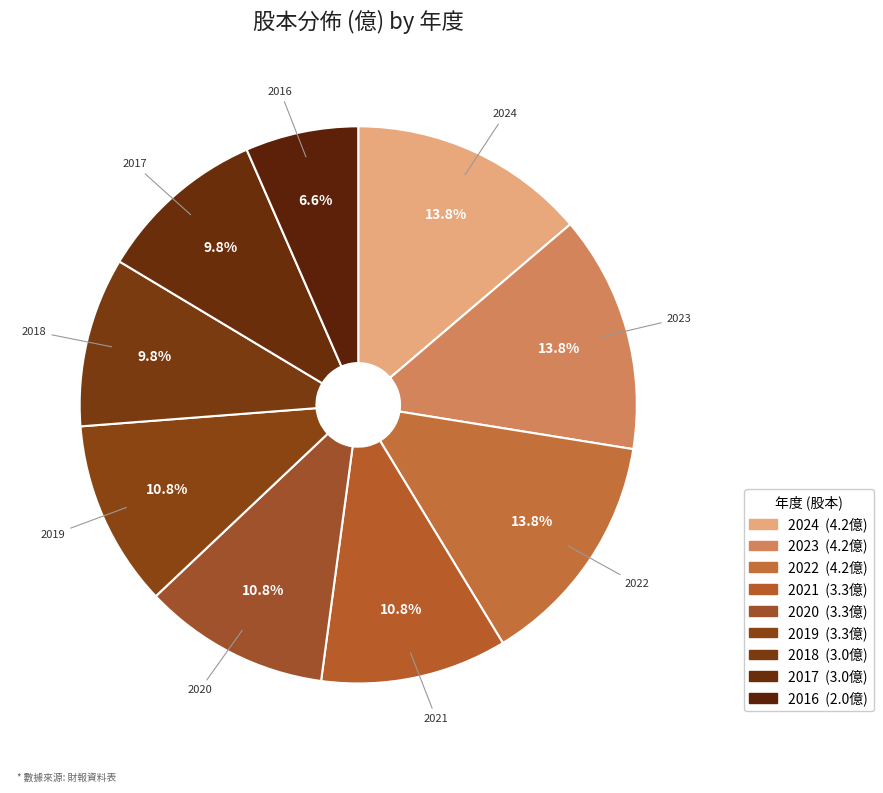

How many slices are in this pie chart?

9